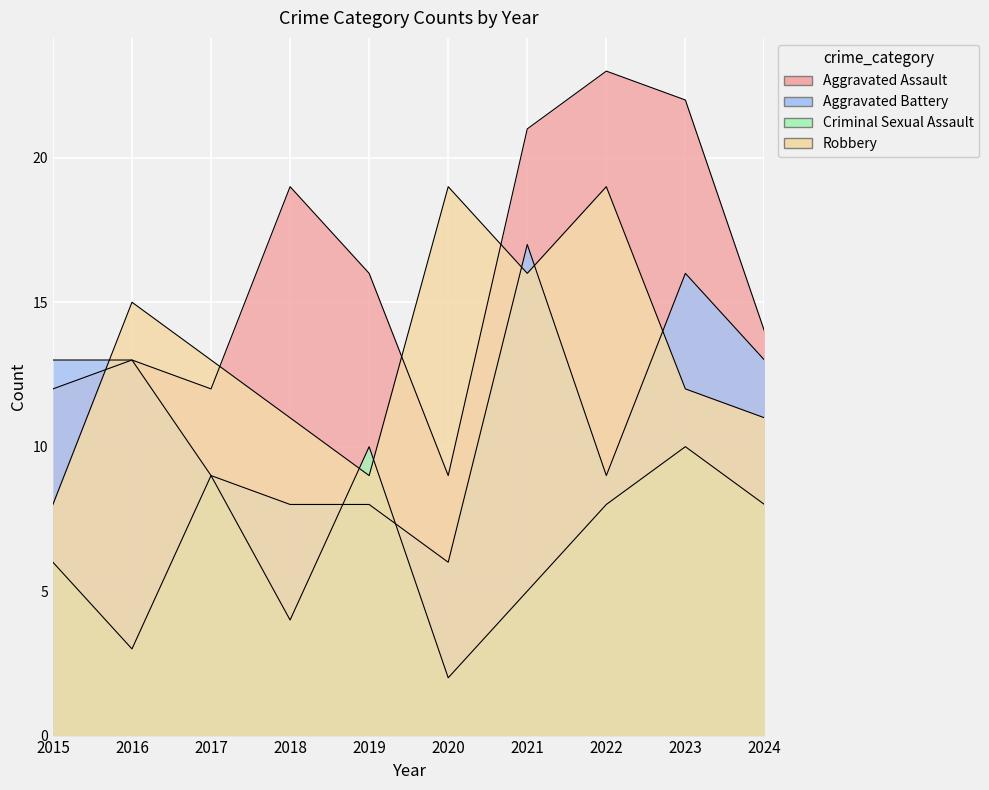

What are all the series names shown in the legend?

Aggravated Assault, Aggravated Battery, Criminal Sexual Assault, Robbery